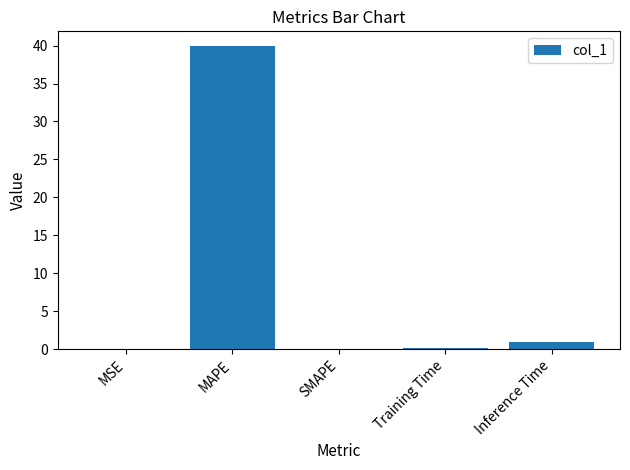

Are the bars horizontal?

No